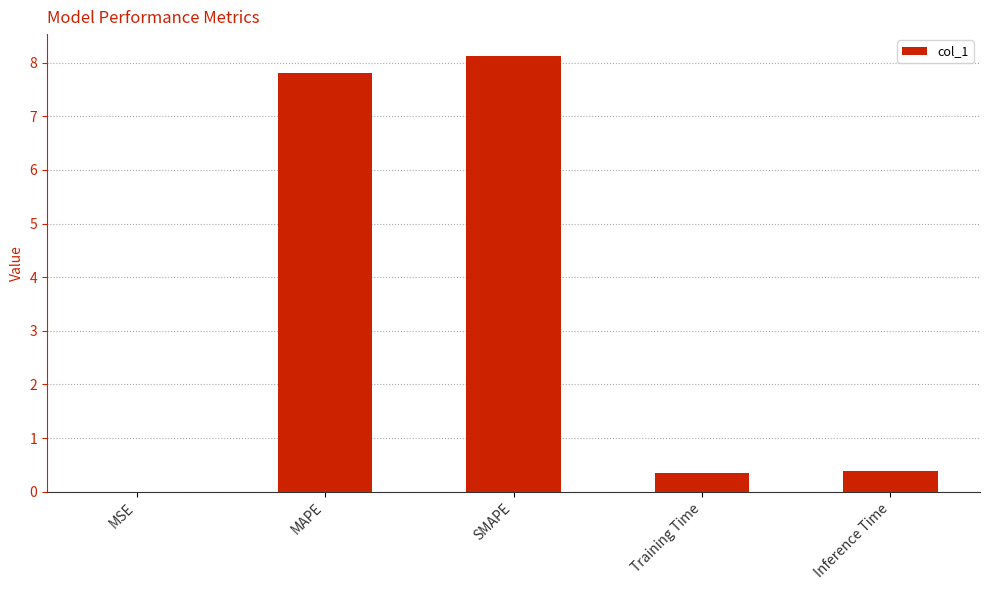

What is the sum of all values?

16.7